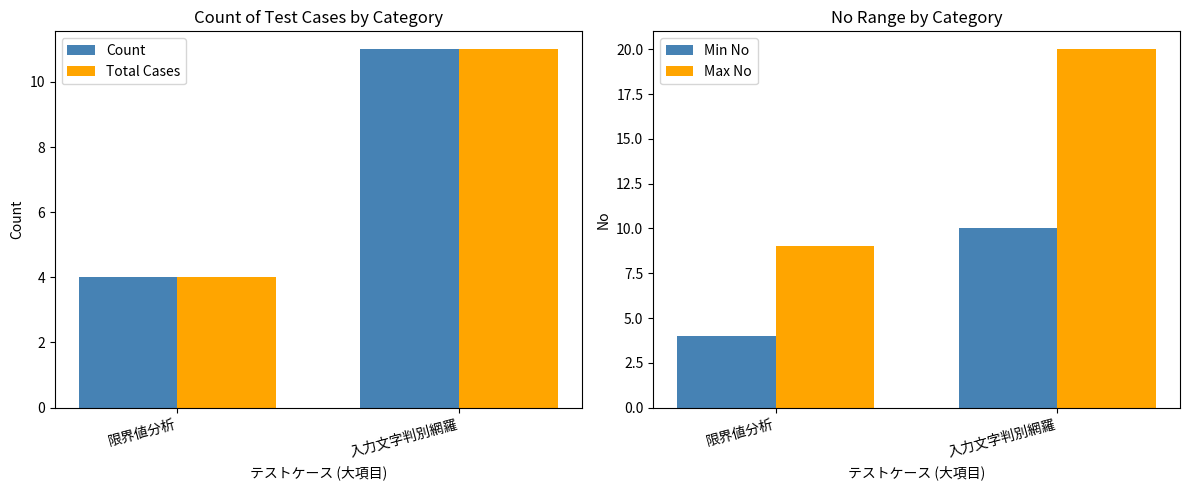

What is the smallest value displayed?

4